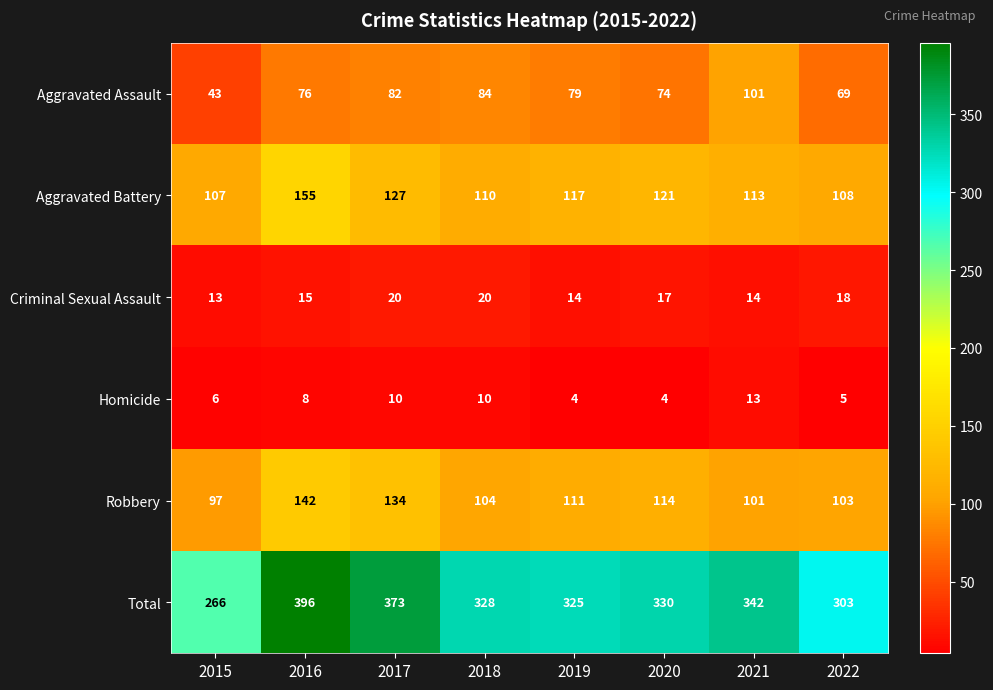

Which series has the largest range (max minus min)?

Total